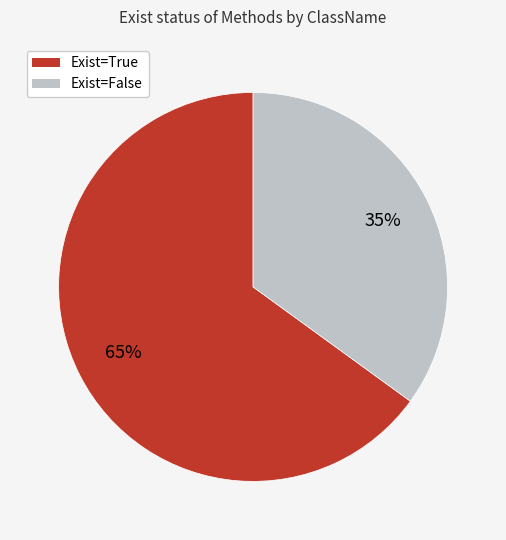

What is the ratio of the value at Exist=True to the value at Exist=False?

1.9